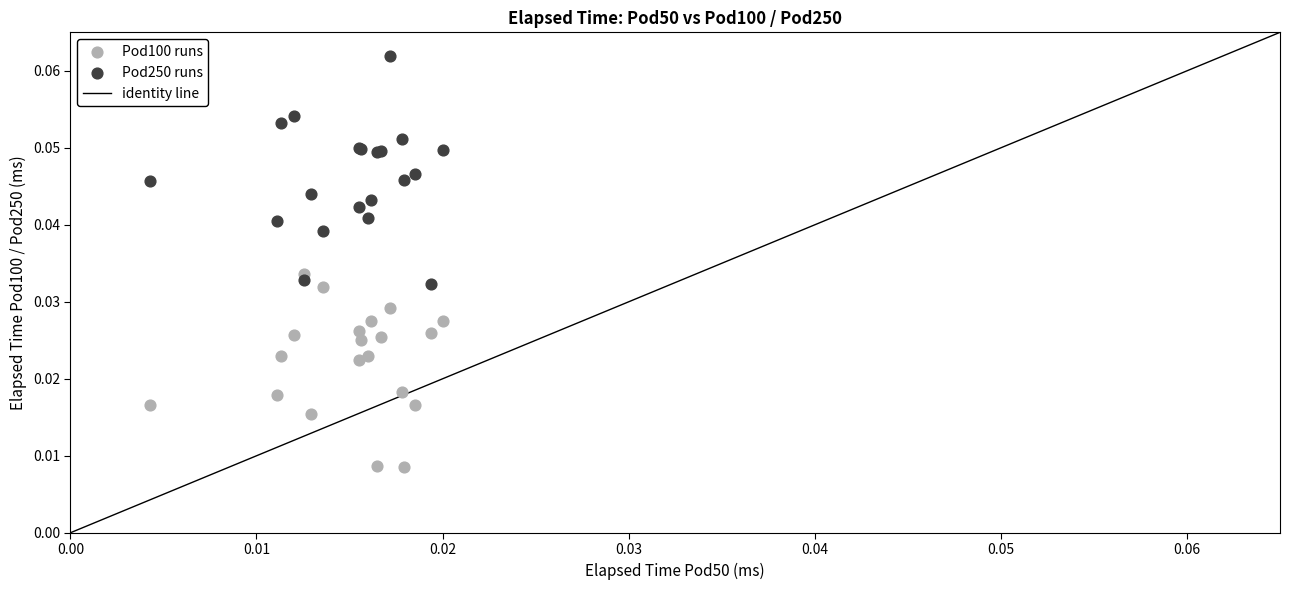

Which series reaches the maximum Y coordinate?

Pod250 runs